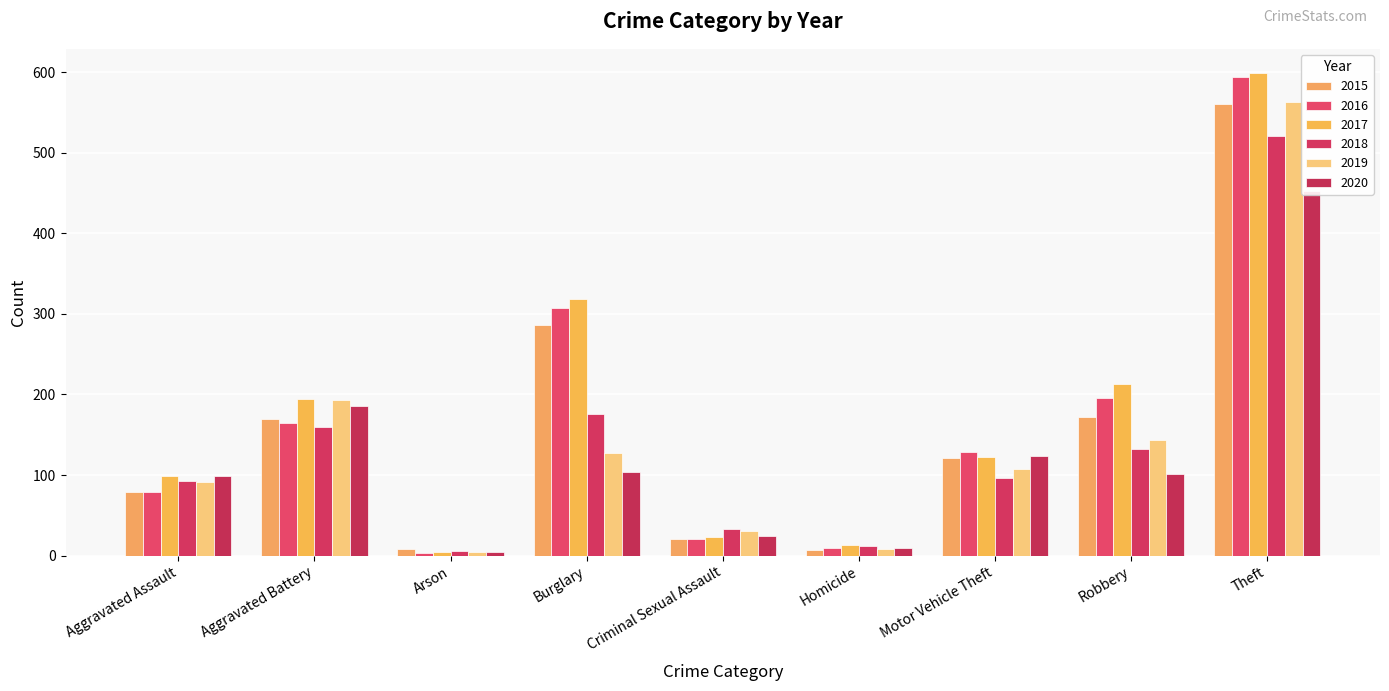

Is it true that 2020 equals 2 at Arson?

False